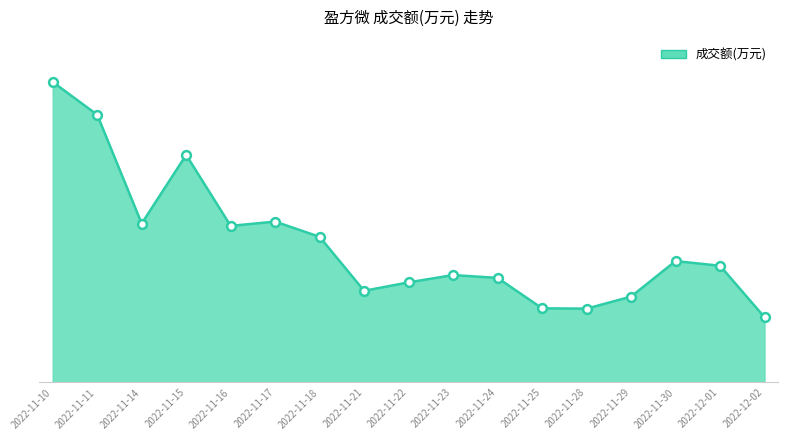

Between 2022-11-25 and 2022-11-10, which is larger?

2022-11-10